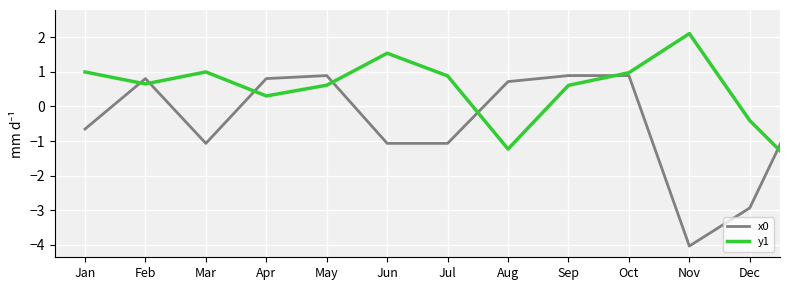

After their last crossing, which series has the higher values: y1 or x0?

y1